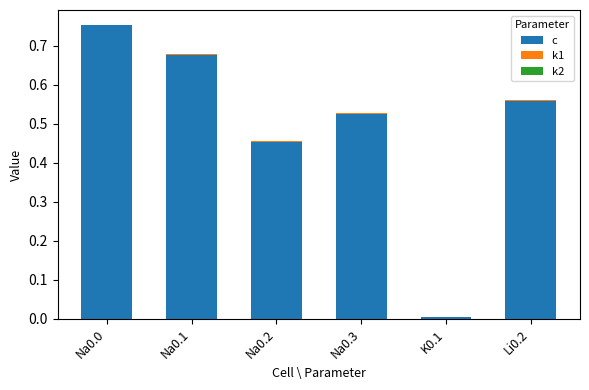

At which category is the sum across all series the highest?

Na0.0